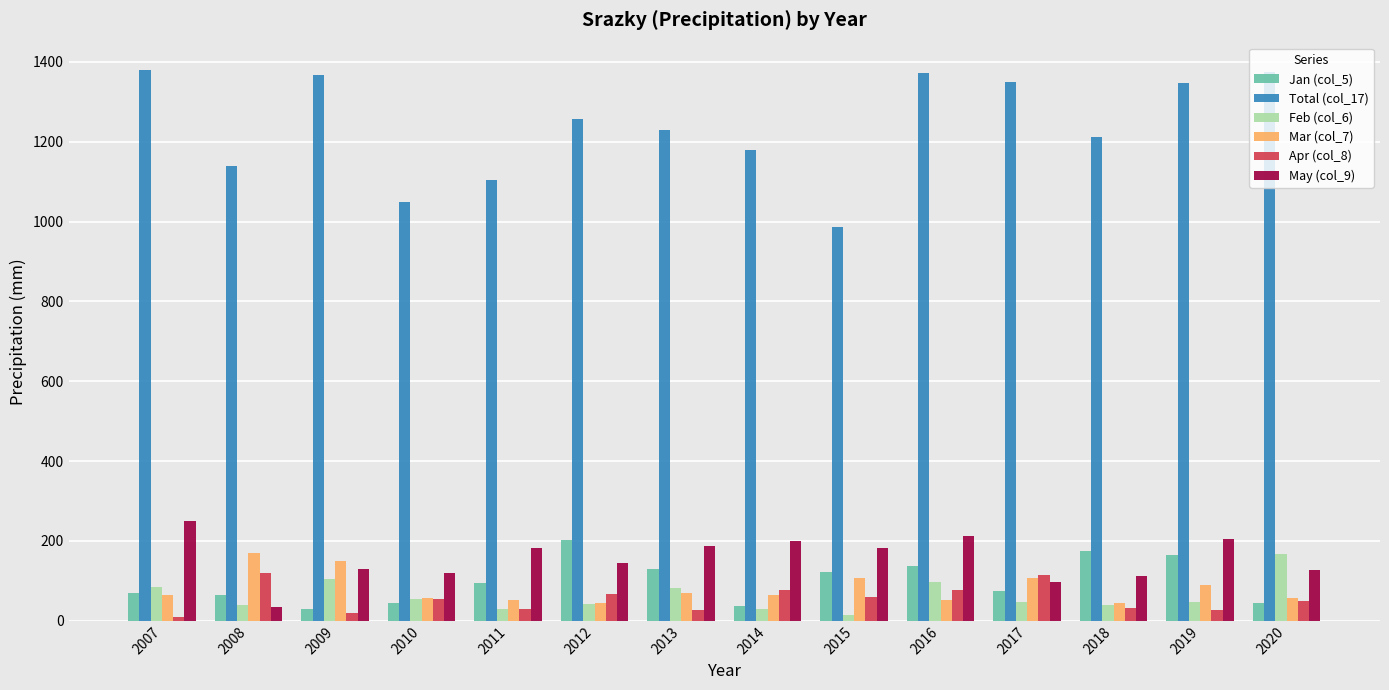

What is the difference between the second highest and second lowest values in the Jan (col_5) series?

138.5